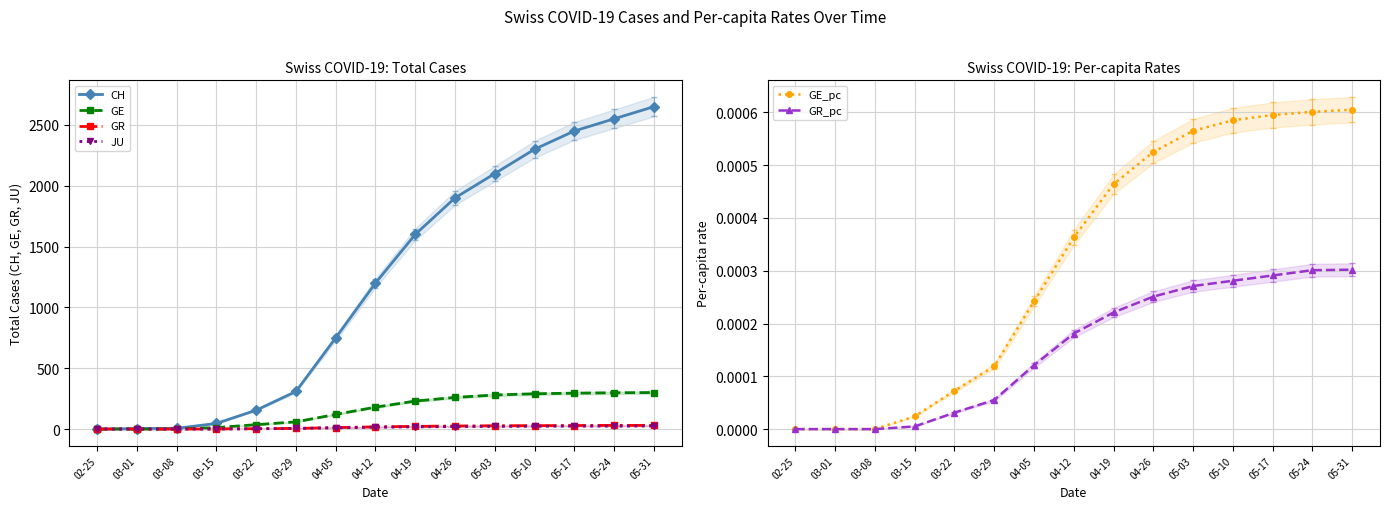

Reading right to left, what are all the values shown in this chart?

CH: 05-31=2650.0	05-24=2550.0	05-17=2450.0	05-10=2300.0	05-03=2100.0	04-26=1900.0	04-19=1600.0	04-12=1200.0	04-05=750.0	03-29=309.0	03-22=155.0	03-15=46.0	03-08=6.0	03-01=4.0	02-25=0.0
GE: 05-31=300.0	05-24=298.0	05-17=295.0	05-10=290.0	05-03=280.0	04-26=260.0	04-19=230.0	04-12=180.0	04-05=120.0	03-29=59.0	03-22=36.0	03-15=12.0	03-08=0.0	03-01=0.0	02-25=0.0
GR: 05-31=30.0	05-24=30.0	05-17=29.0	05-10=28.0	05-03=27.0	04-26=25.0	04-19=22.0	04-12=18.0	04-05=12.0	03-29=5.0	03-22=3.0	03-15=1.0	03-08=0.0	03-01=0.0	02-25=0.0
JU: 05-31=25.0	05-24=24.0	05-17=24.0	05-10=23.0	05-03=22.0	04-26=20.0	04-19=18.0	04-12=15.0	04-05=10.0	03-29=5.0	03-22=2.0	03-15=0.0	03-08=0.0	03-01=0.0	02-25=0.0
GE_pc: 05-31=0.0	05-24=0.0	05-17=0.0	05-10=0.0	05-03=0.0	04-26=0.0	04-19=0.0	04-12=0.0	04-05=0.0	03-29=0.0	03-22=0.0	03-15=0.0	03-08=0.0	03-01=0.0	02-25=0.0
GR_pc: 05-31=0.0	05-24=0.0	05-17=0.0	05-10=0.0	05-03=0.0	04-26=0.0	04-19=0.0	04-12=0.0	04-05=0.0	03-29=0.0	03-22=0.0	03-15=0.0	03-08=0.0	03-01=0.0	02-25=0.0